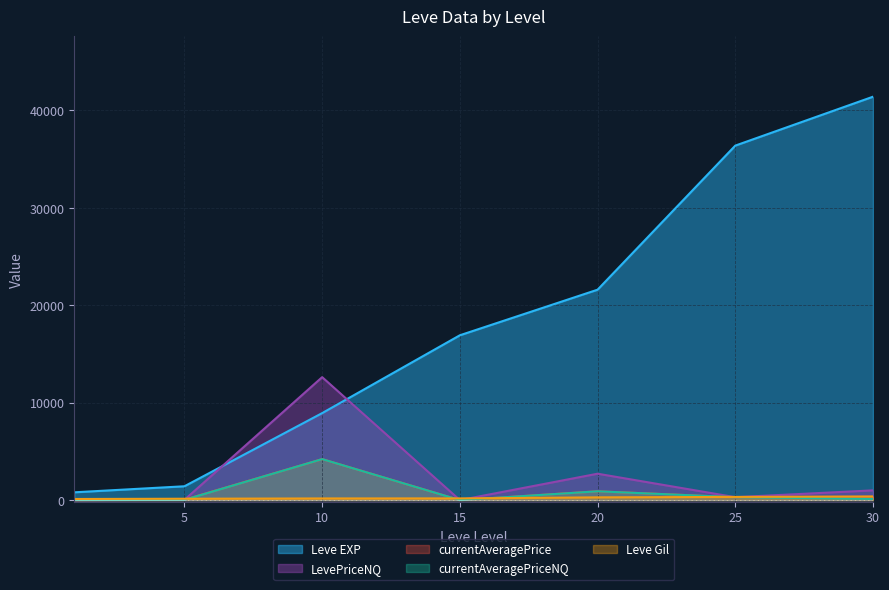

What is the total value across all series at 1?

913.0